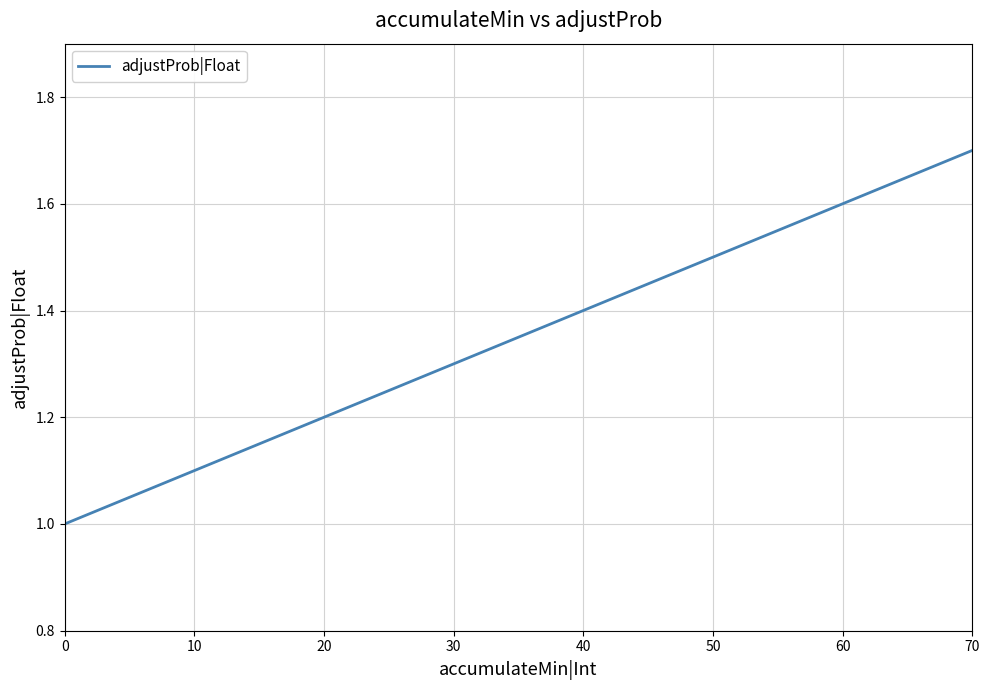

What is the minimum value shown in the chart?

1.0